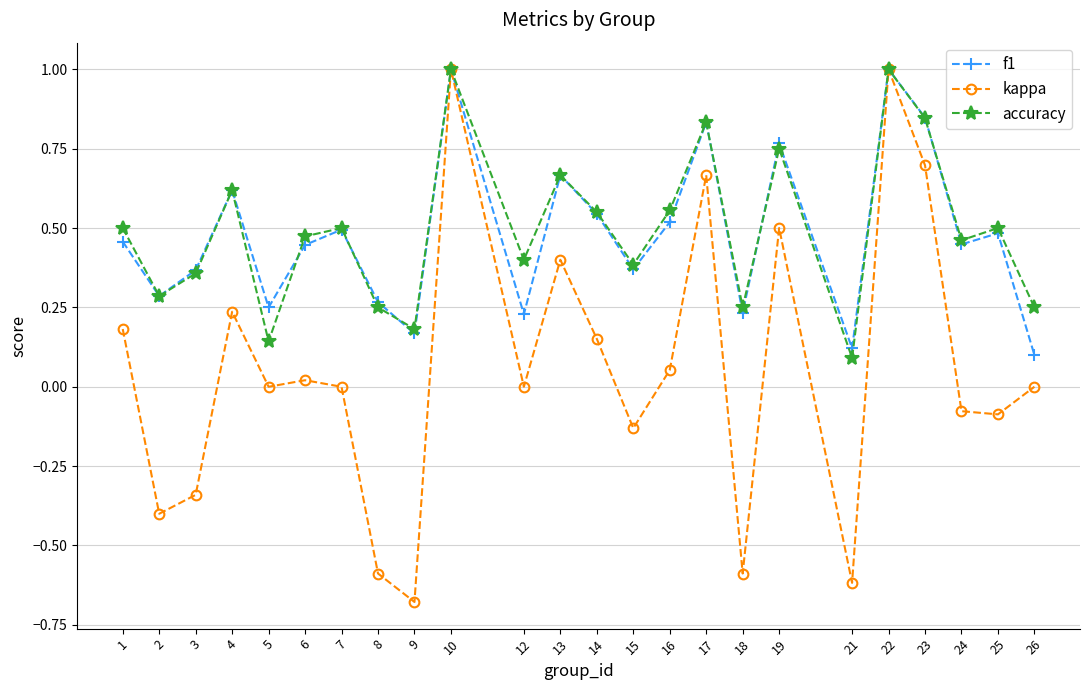

Is it true that f1 equals 0.7 at 6?

False